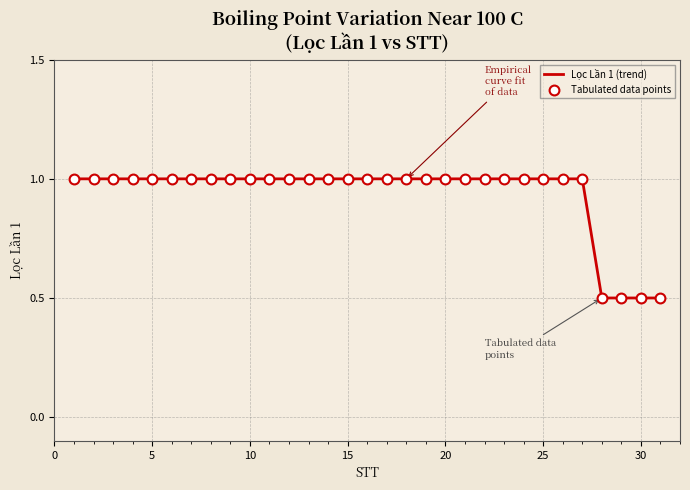

What is the difference between the maximum and minimum values?

0.5